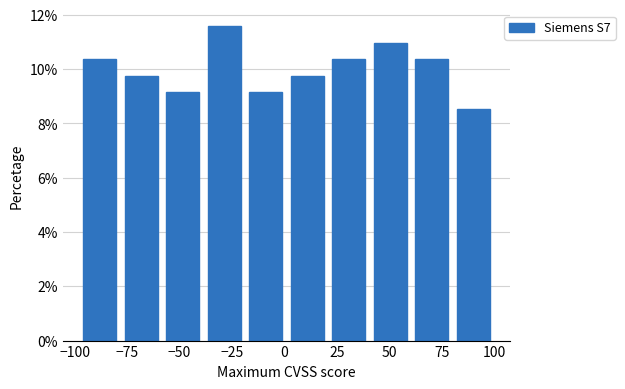

Read against the x-axis, roughly where is the centre of the tallest bar?

-30